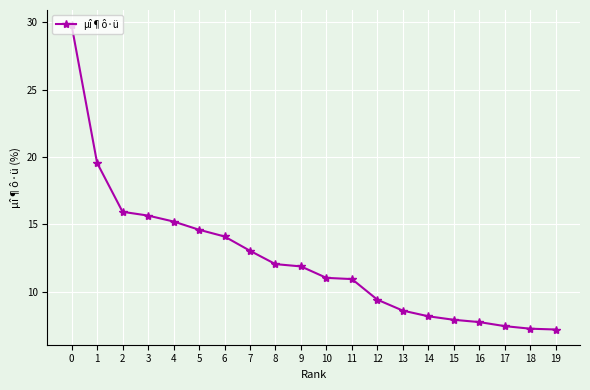

What is the sum of all values?

247.5